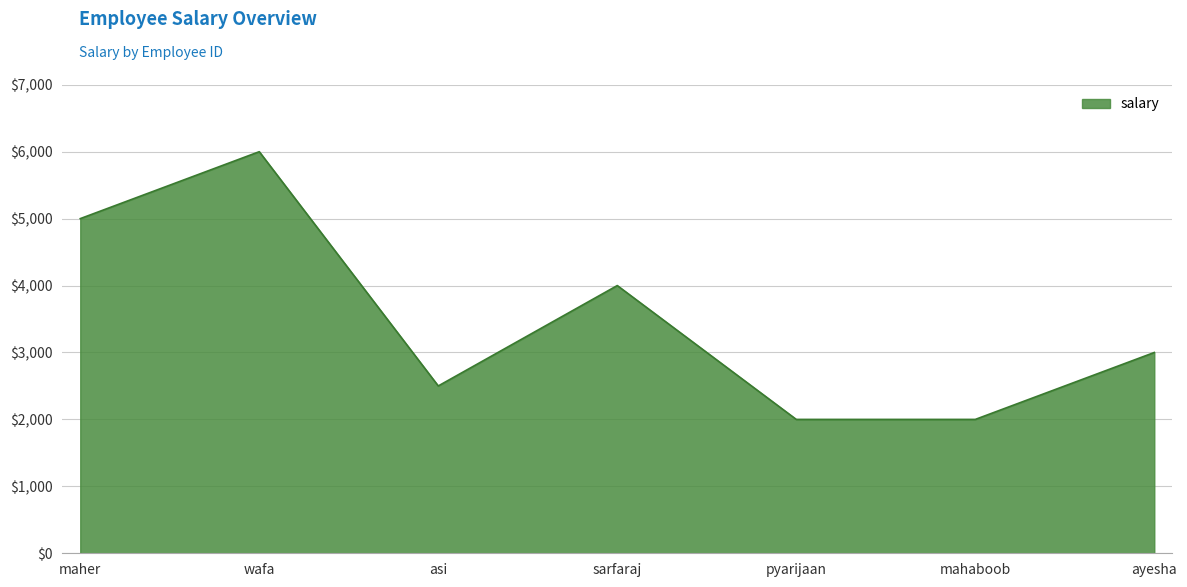

What value does the data have at asi?

2500